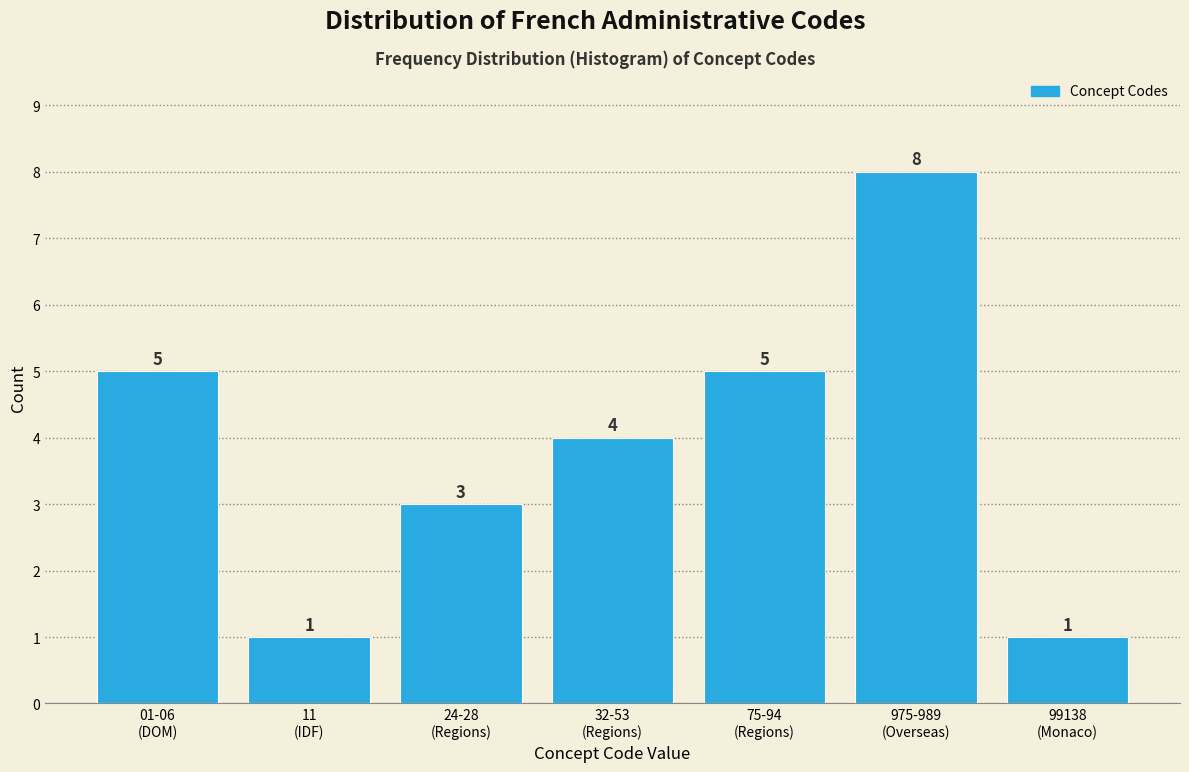

Reading right to left, transcribe all the data shown in this chart.

1	8	5	4	3	1	5